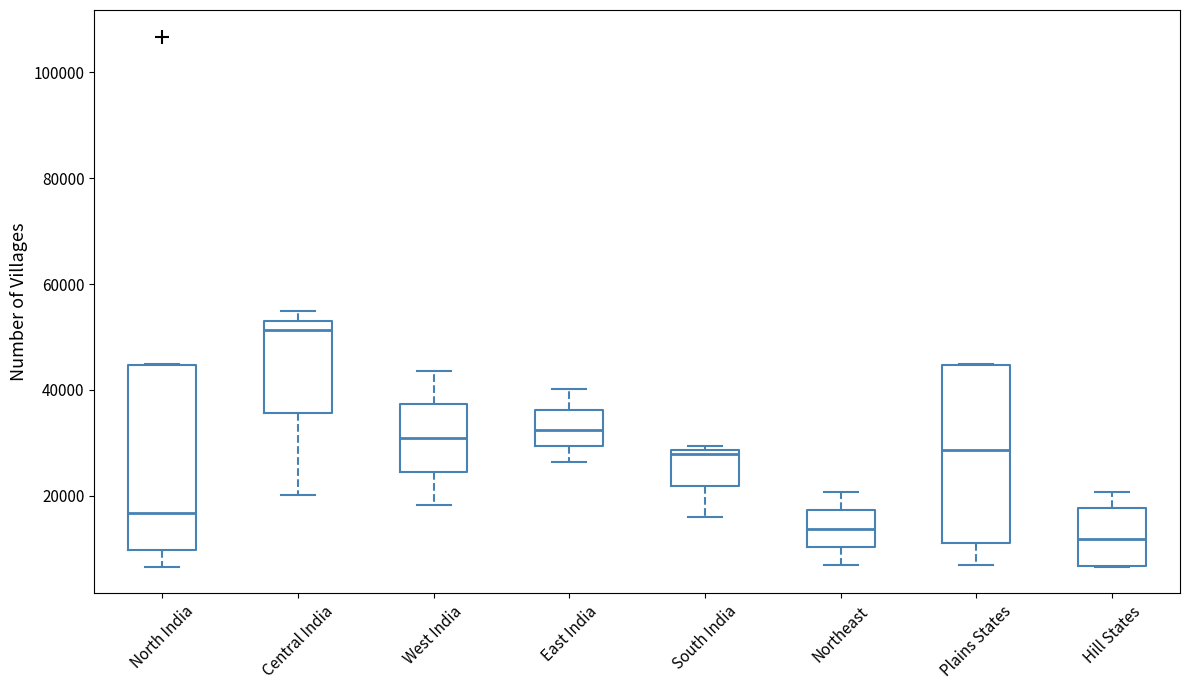

Where is the upper edge of the box for Plains States on the y-axis? The values are not printed on the chart, so give them approximately, as read against the axis.

44000